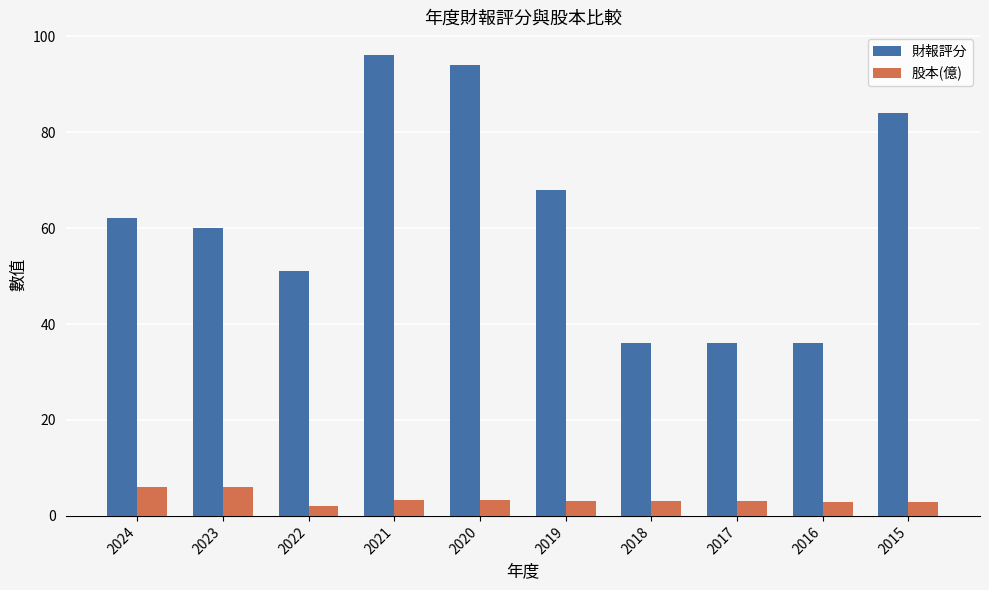

What is the minimum value shown in the chart?

2.1